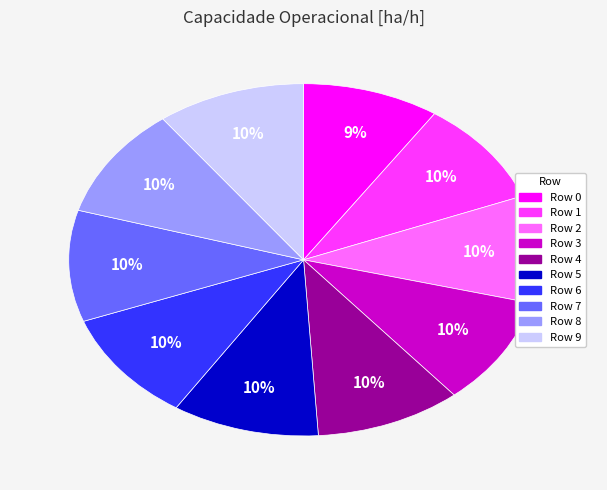

True or false: Row 9 accounts for 10% of the total.

True